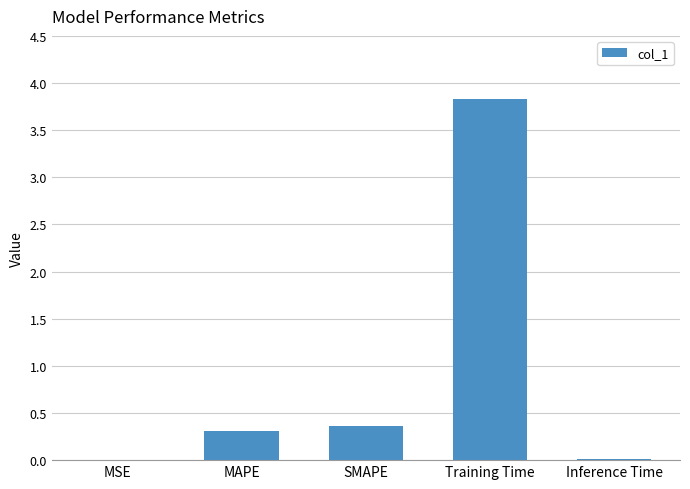

What value does the data have at MAPE?

0.3